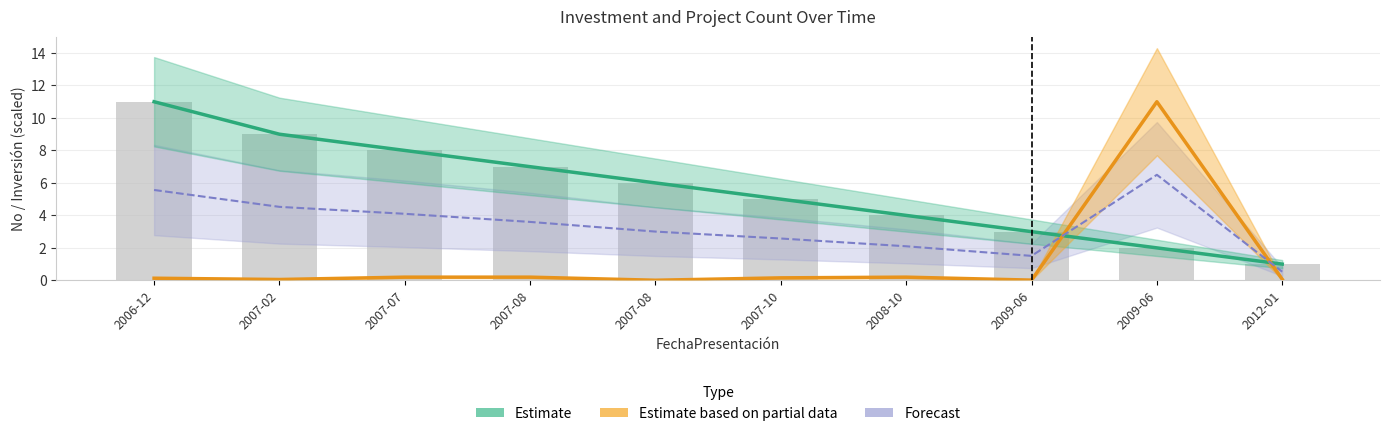

Which category has the lowest value across all series?

2007-08